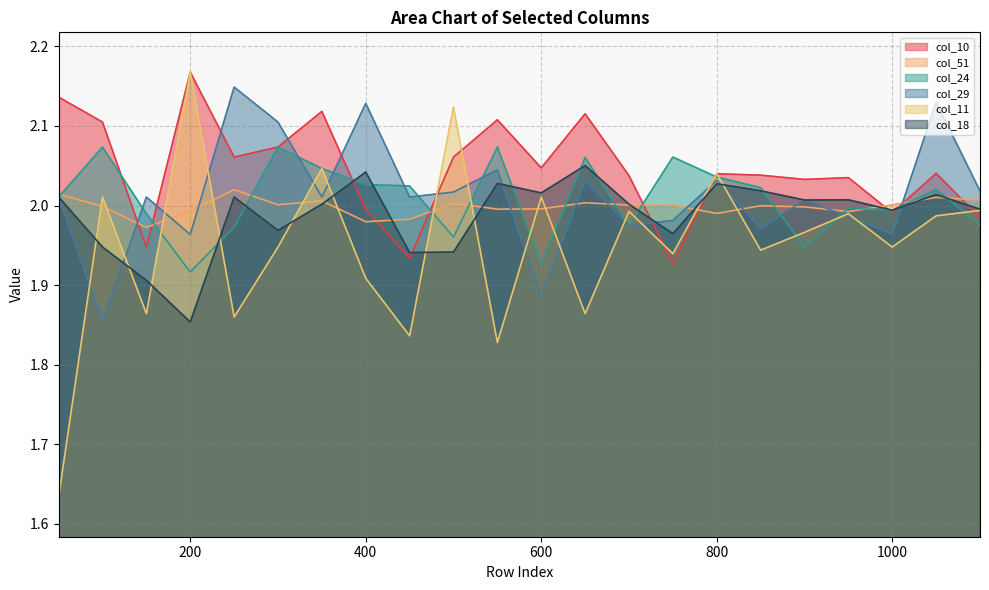

How many values in the col_18 series are below 2?

9